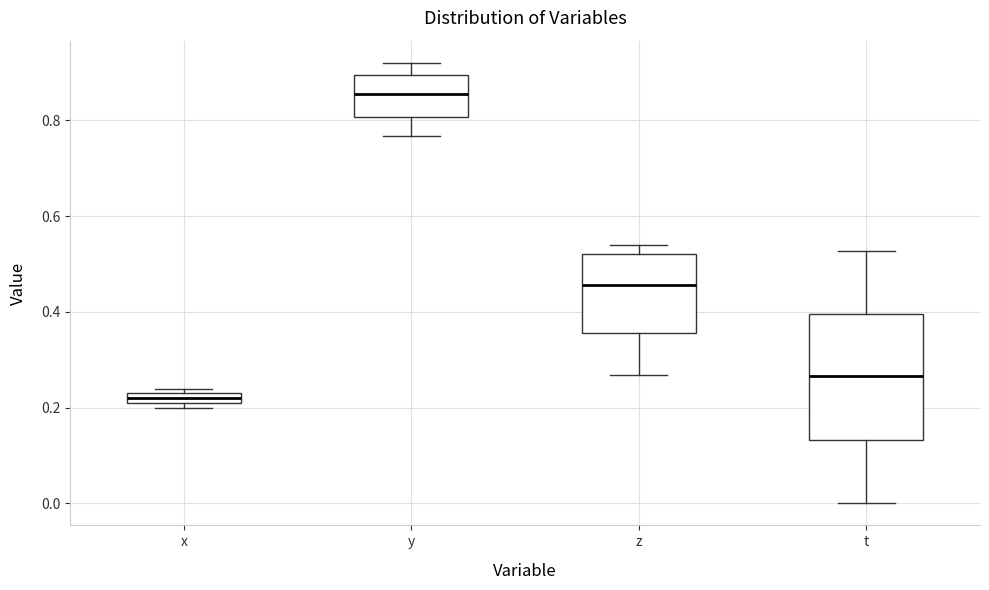

Which box's median line is the highest?

y